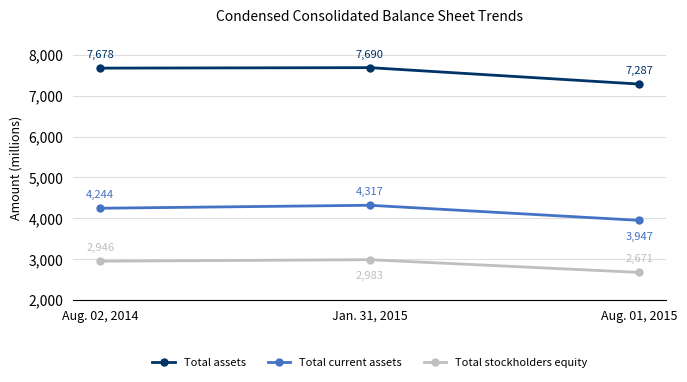

Which series has the largest range (max minus min)?

Total assets